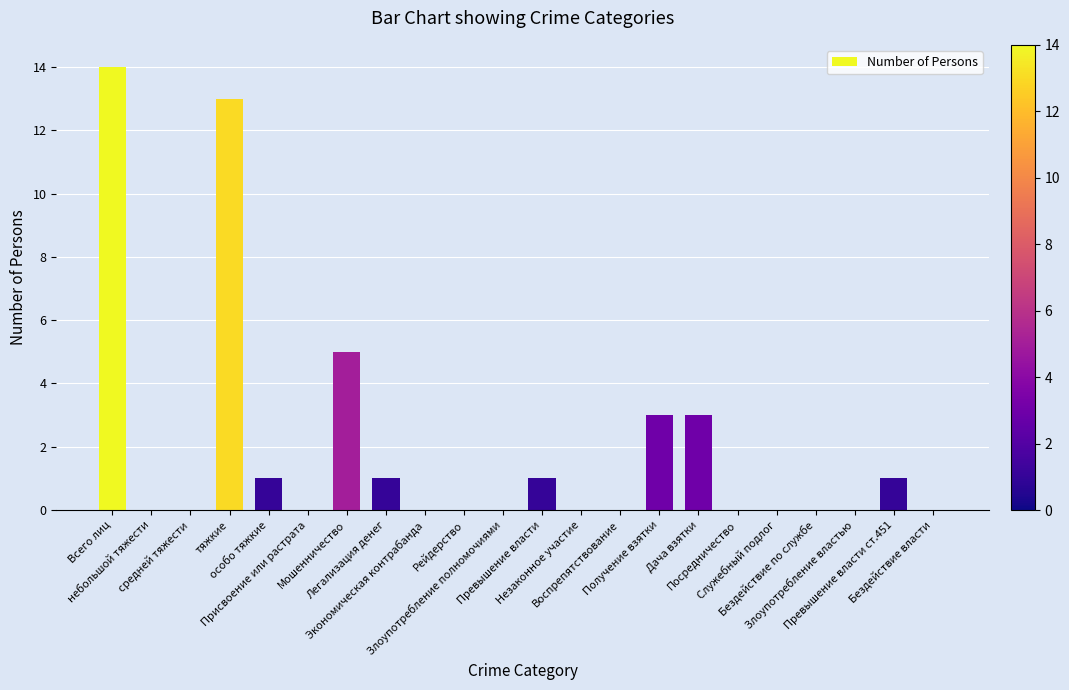

What is the change in value from небольшой тяжести to Получение взятки?

+3